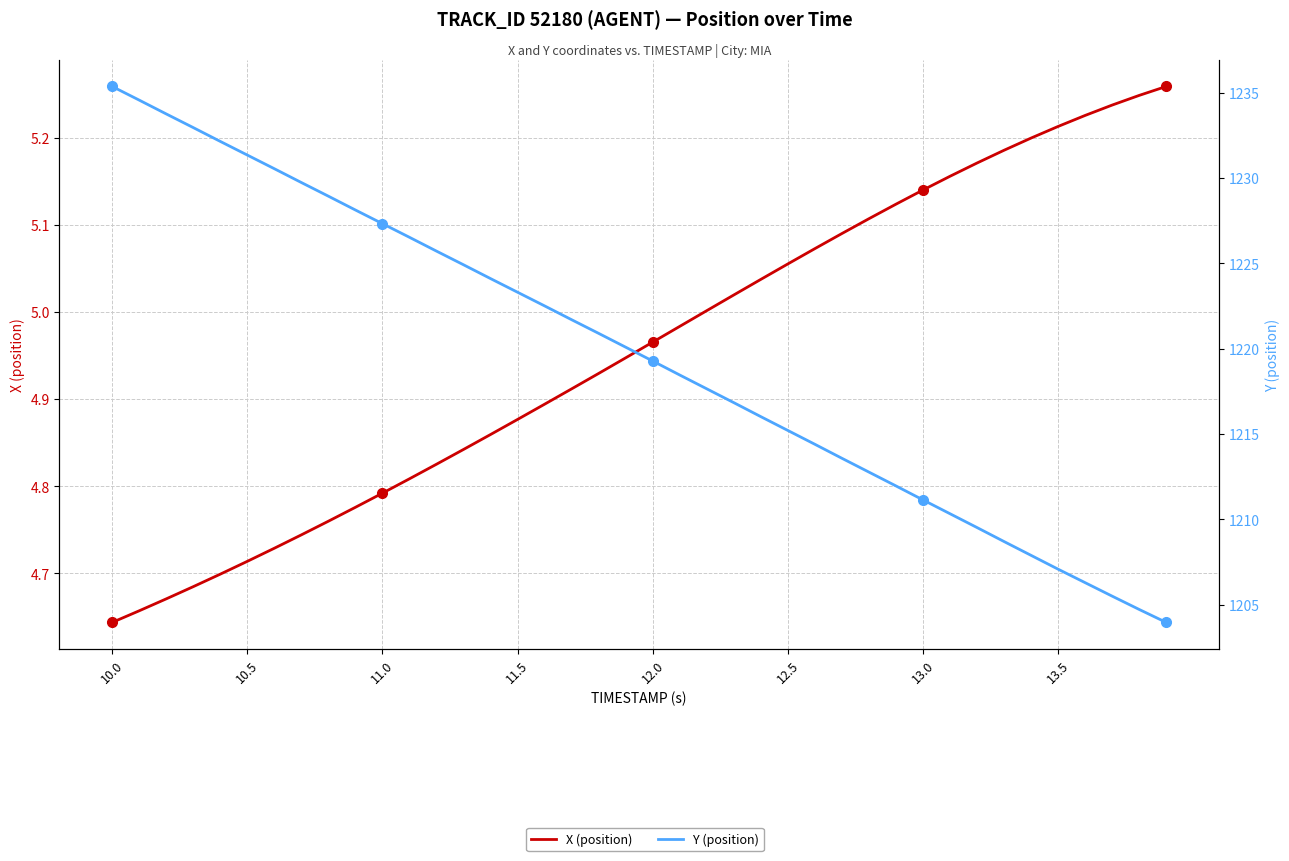

What is the maximum value for Y (position)?

1235.4